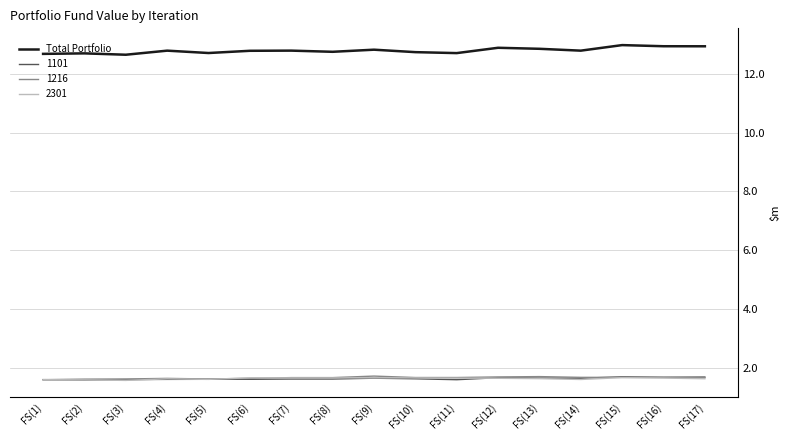

What is the highest value of the 1216 series?

1.7